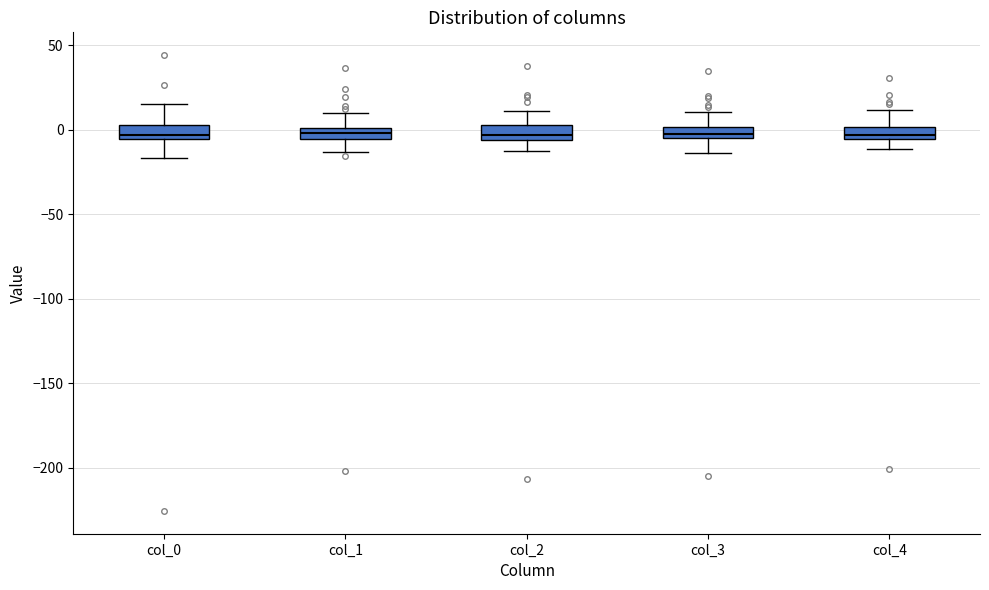

Where does the upper whisker of the box for col_1 end on the y-axis? The values are not printed on the chart, so give them approximately, as read against the axis.

10